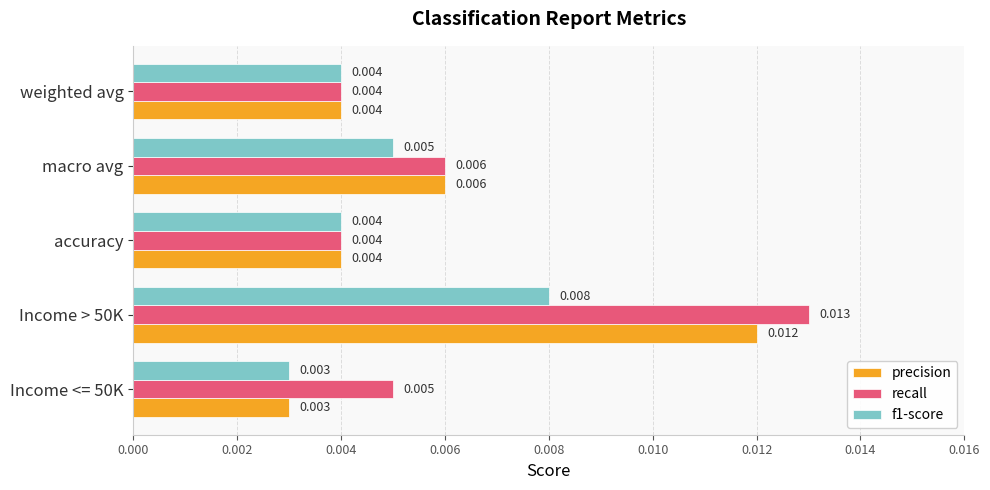

Which series has the largest total across all categories?

recall